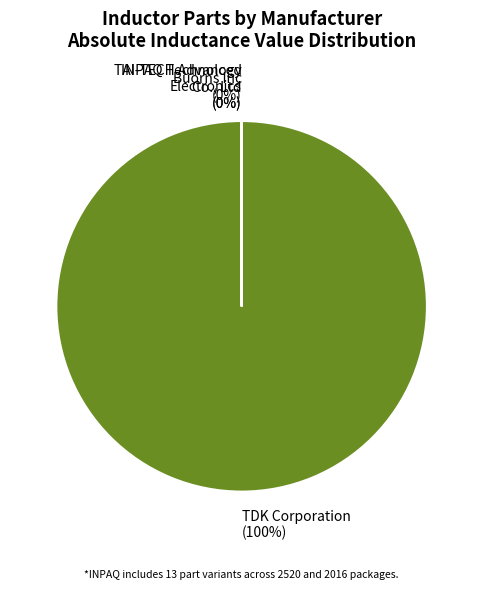

True or false: 1UH/2016 accounts for 0% of the total.

True